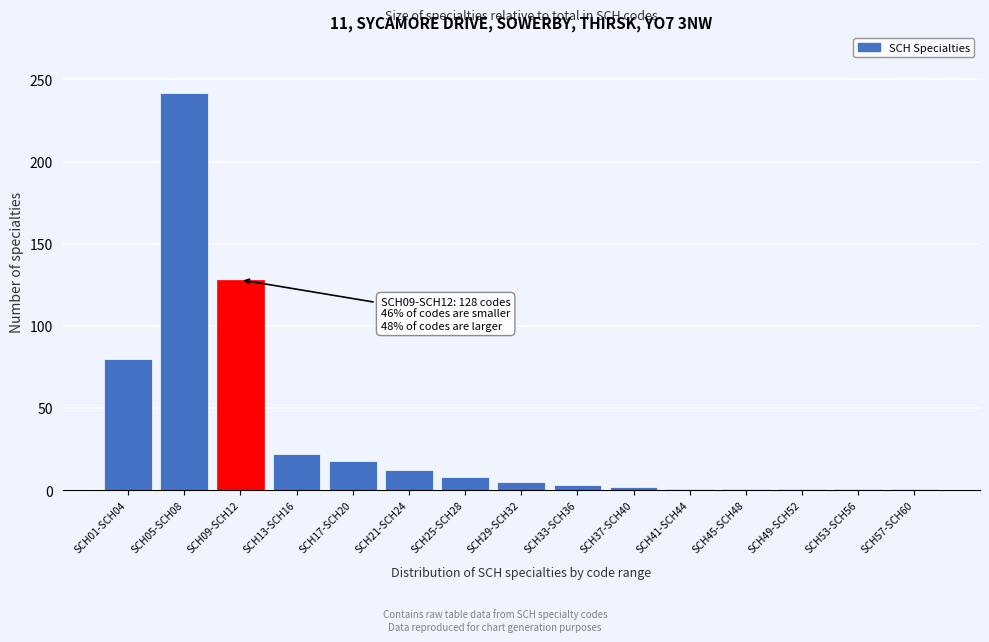

What is the label of the 4th bar from the left?

SCH13-SCH16